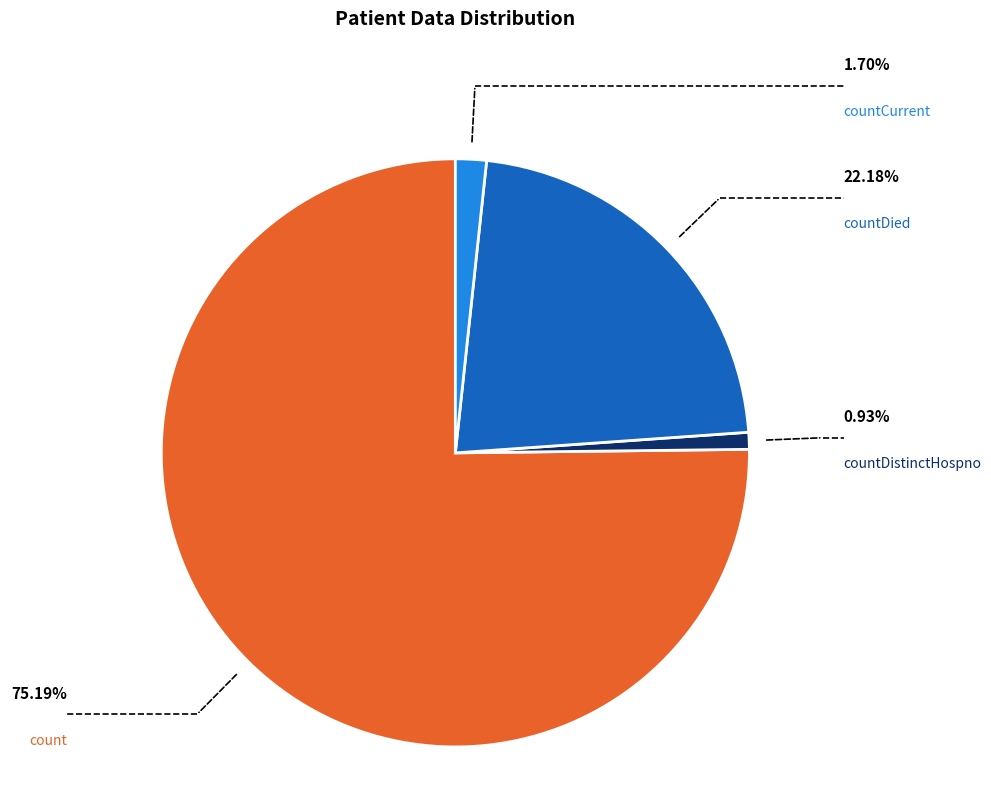

Is it true that countCurrent is 2% of the pie?

True